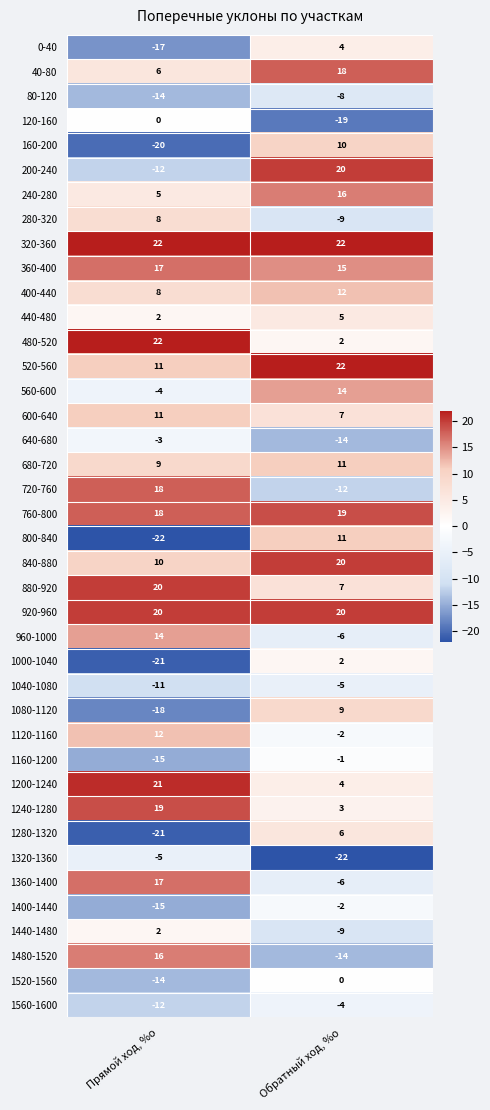

Which series changed the most between Прямой ход, %о and Обратный ход, %о?

800-840